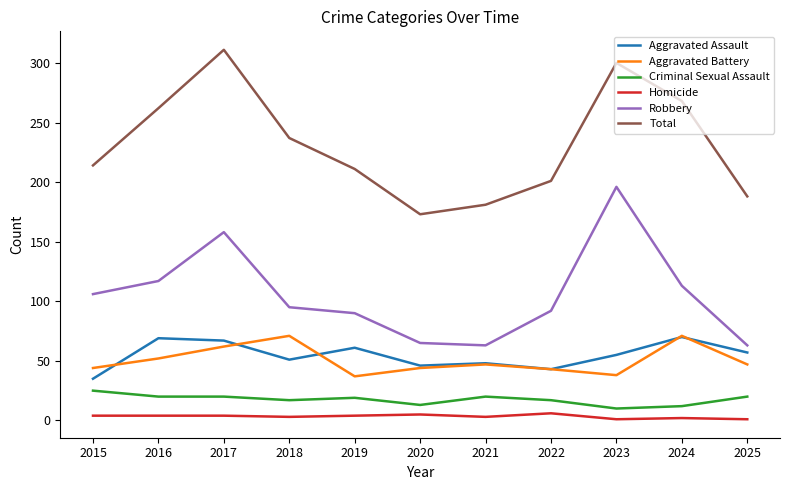

At which category does the chart reach its peak across all series?

2017